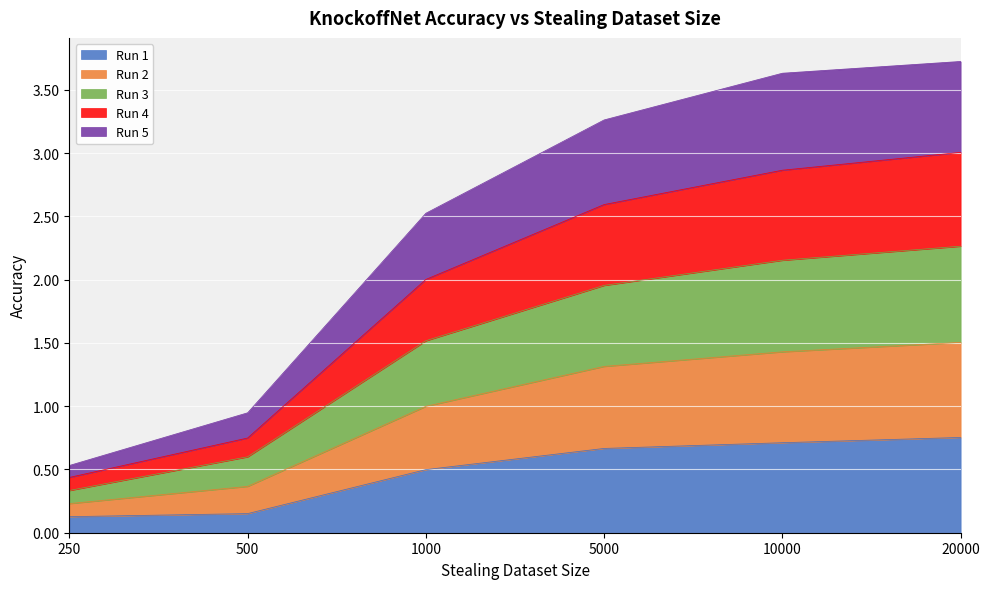

True or false: Run 4 and Run 2 intersect in this chart.

False